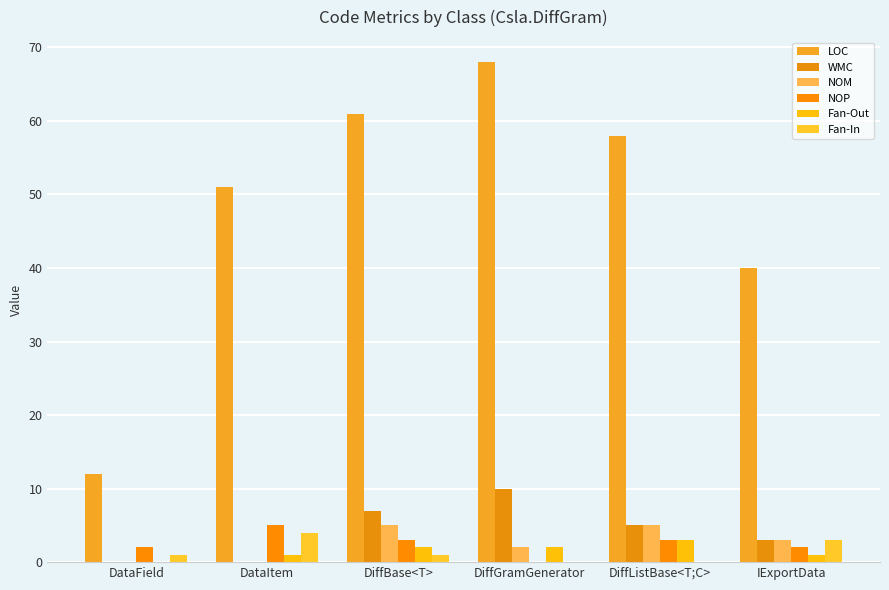

Reading left to right, list all the values displayed in this chart.

LOC: 12	51	61	68	58	40
WMC: 0	0	7	10	5	3
NOM: 0	0	5	2	5	3
NOP: 2	5	3	0	3	2
Fan-Out: 0	1	2	2	3	1
Fan-In: 1	4	1	0	0	3